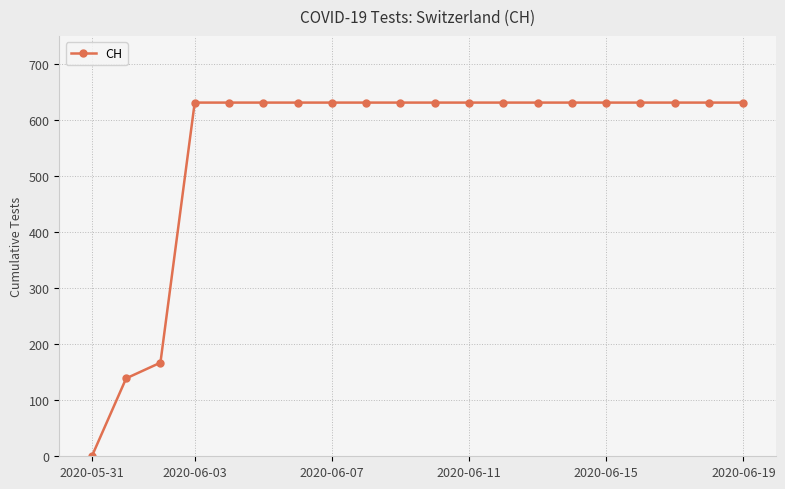

What is the maximum value shown in the chart?

631